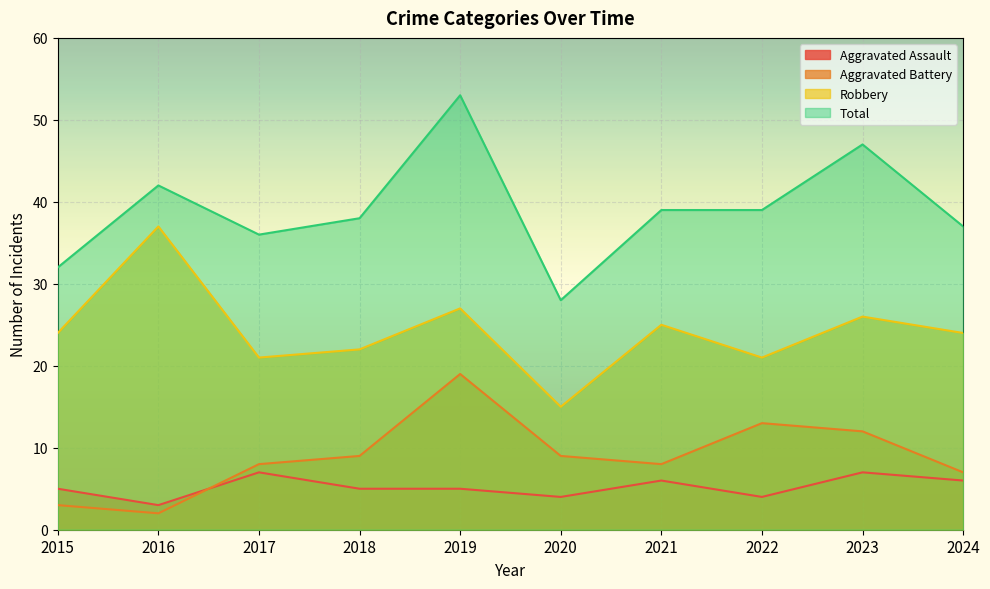

What is the approximate value of Aggravated Battery at 2019?

19